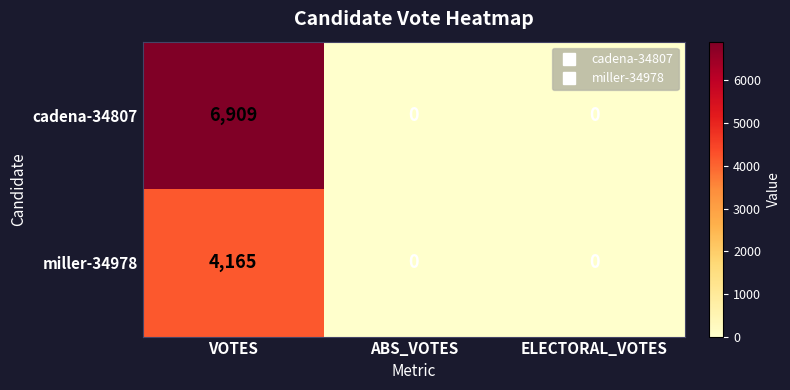

Reading left to right, extract all data points from this chart.

cadena-34807: VOTES=6909	ABS_VOTES=0	ELECTORAL_VOTES=0
miller-34978: VOTES=4165	ABS_VOTES=0	ELECTORAL_VOTES=0